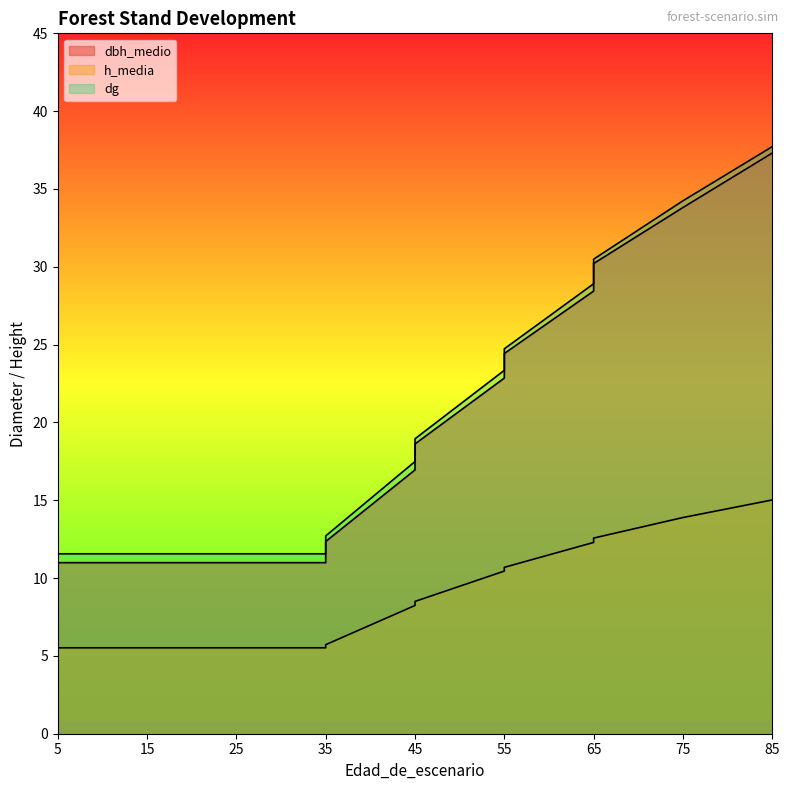

Which category has the lowest value in the dbh_medio series?

5